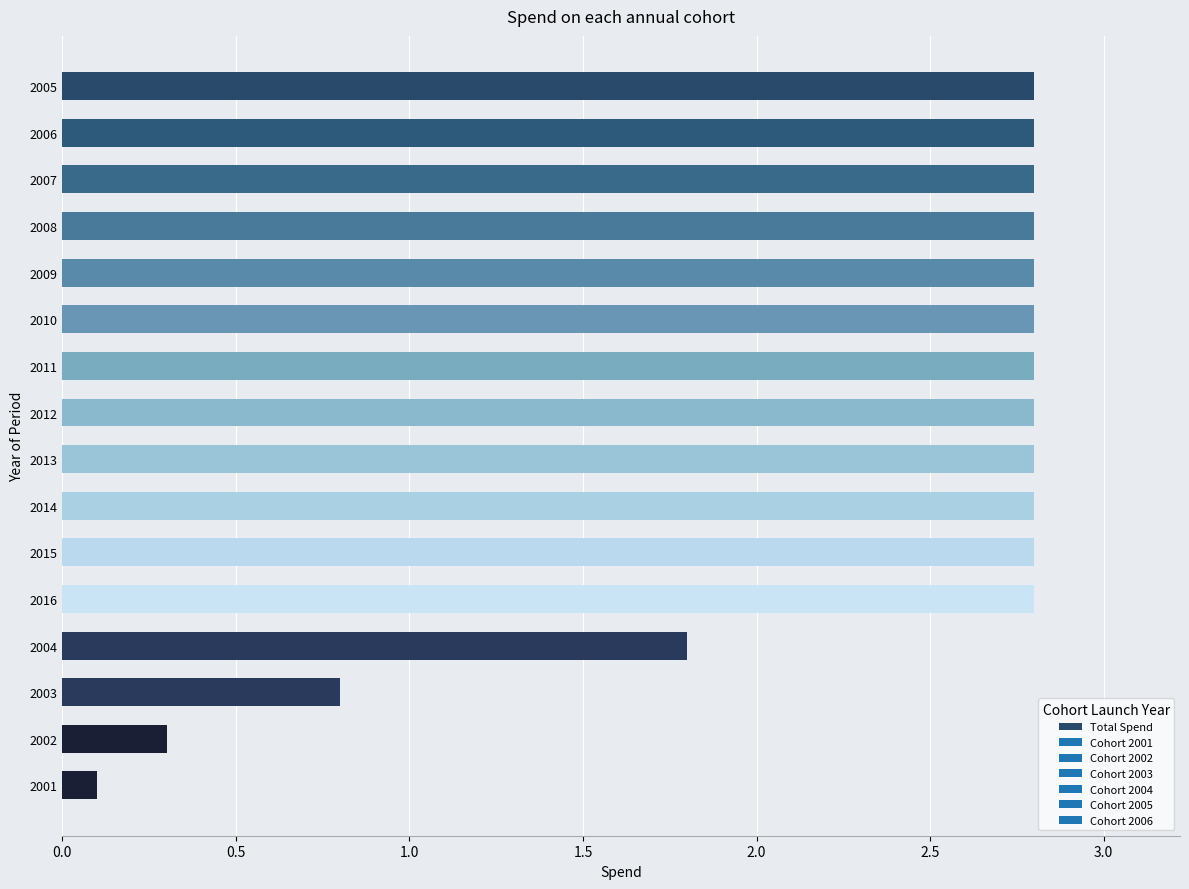

Reading top to bottom, list all the values displayed in this chart.

2005=2.8	2006=2.8	2007=2.8	2008=2.8	2009=2.8	2010=2.8	2011=2.8	2012=2.8	2013=2.8	2014=2.8	2015=2.8	2016=2.8	2004=1.8	2003=0.8	2002=0.3	2001=0.1